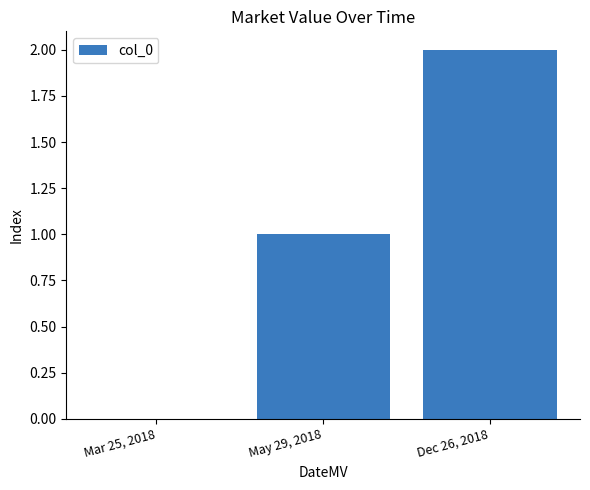

Count the values in the range 0 to 2.

3